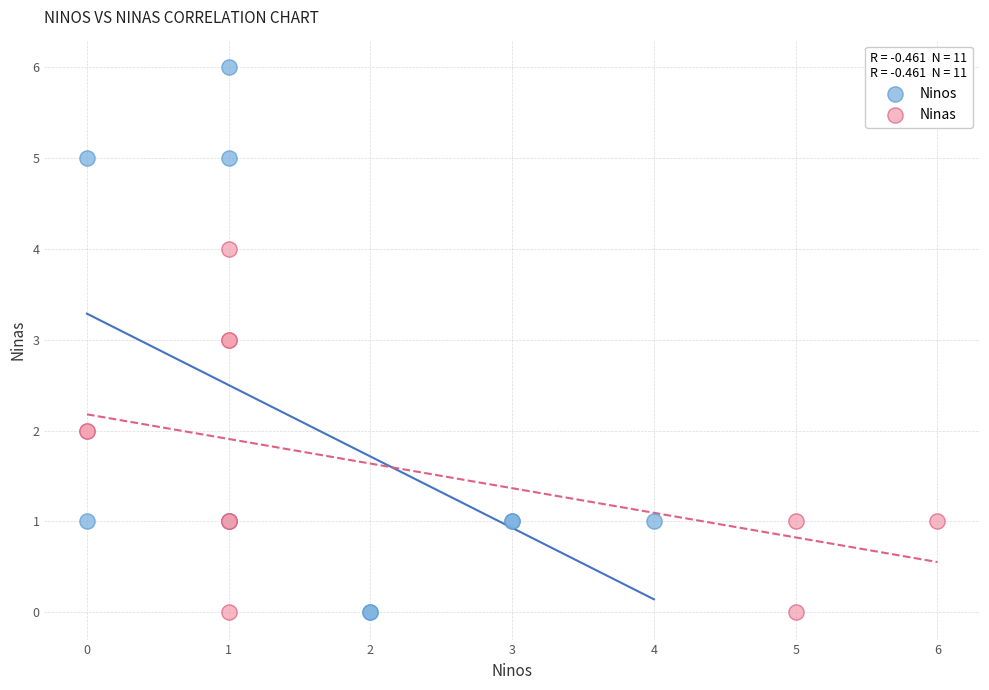

Which series has the widest spread of Y values?

Ninos